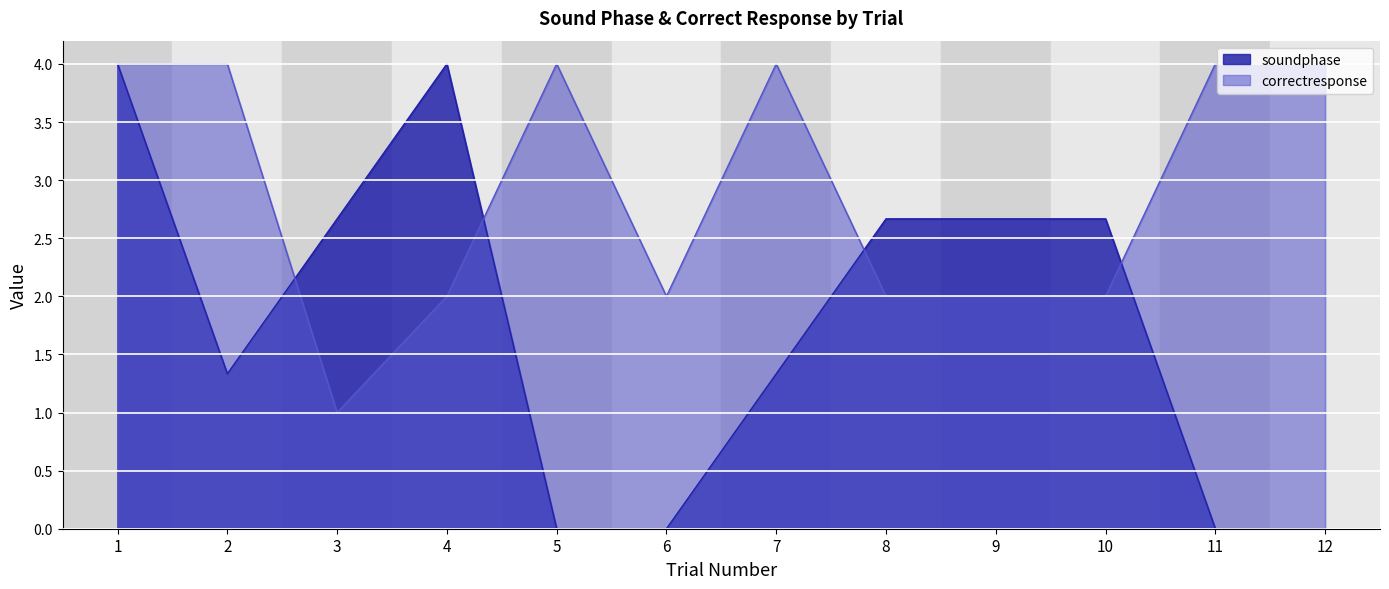

How many lines are shown in the chart?

2